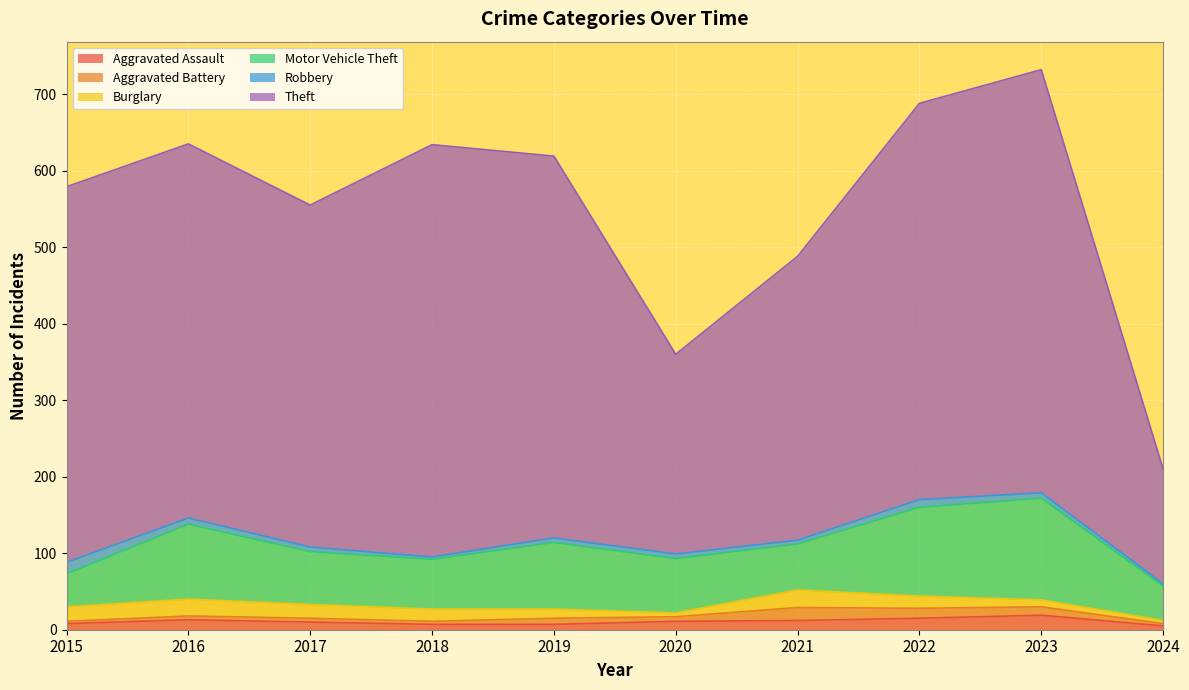

How many values in the Aggravated Battery series exceed 6?

4